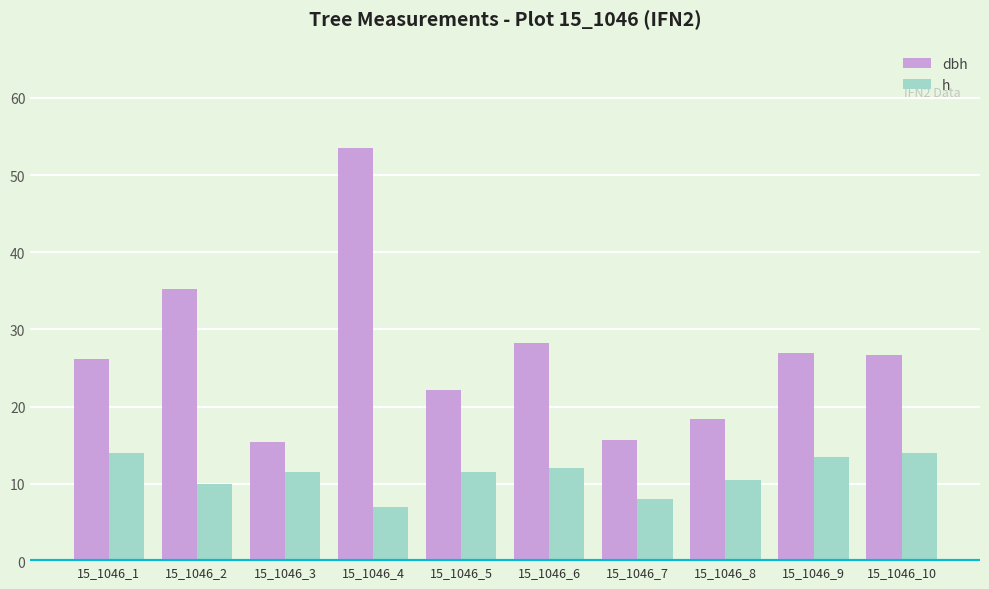

List the series in order of their overall mean, highest first.

dbh, h